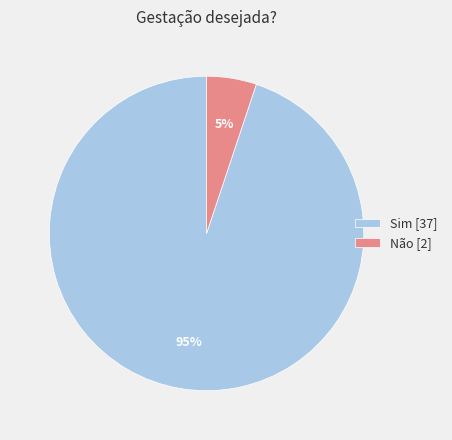

To the nearest percent, what is the difference between the Sim and Não slice percentages?

90%